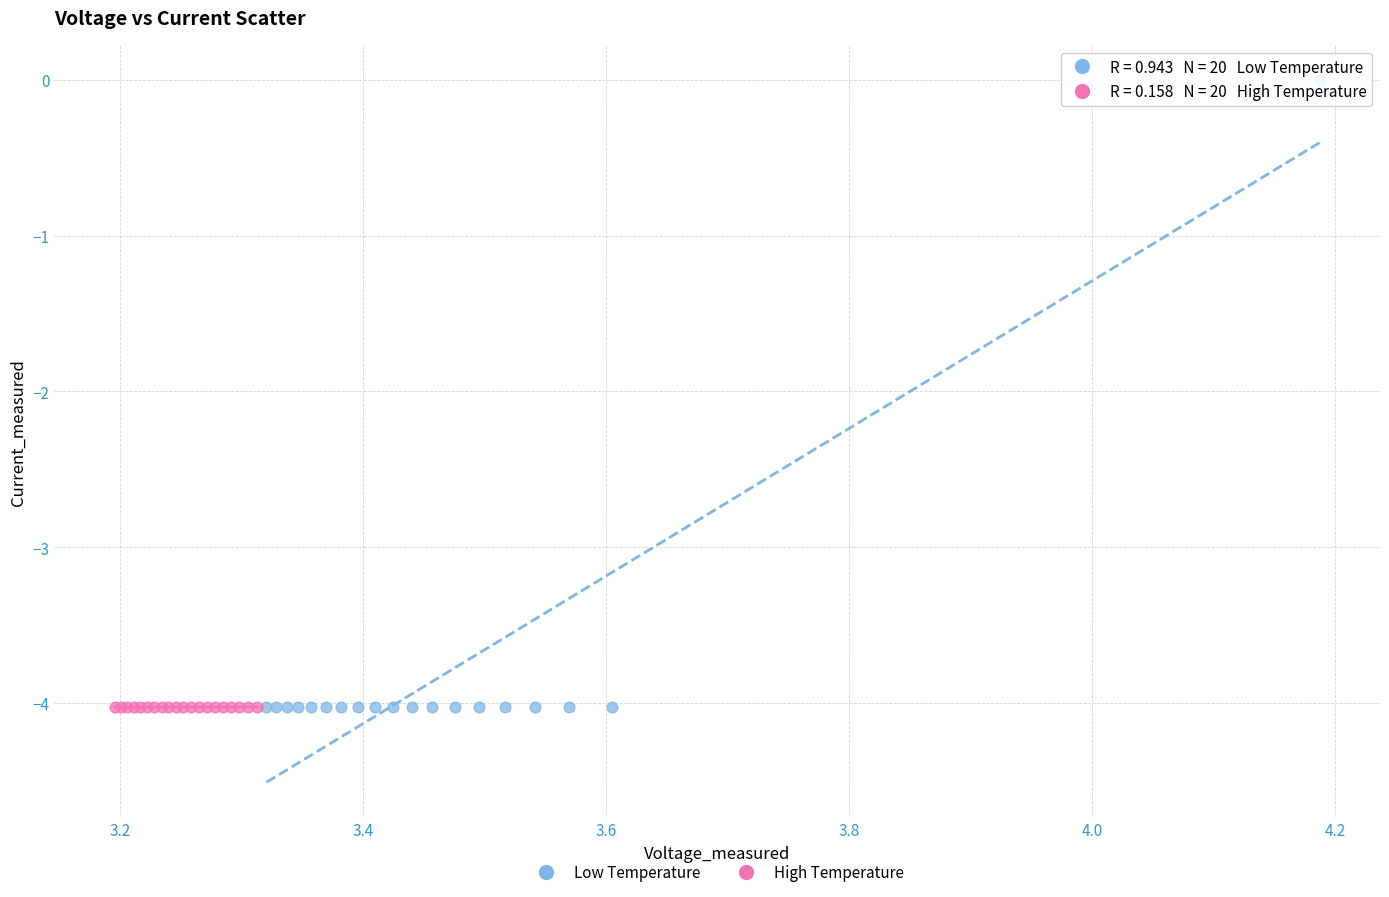

Which series has the widest spread of Y values?

Low Temperature